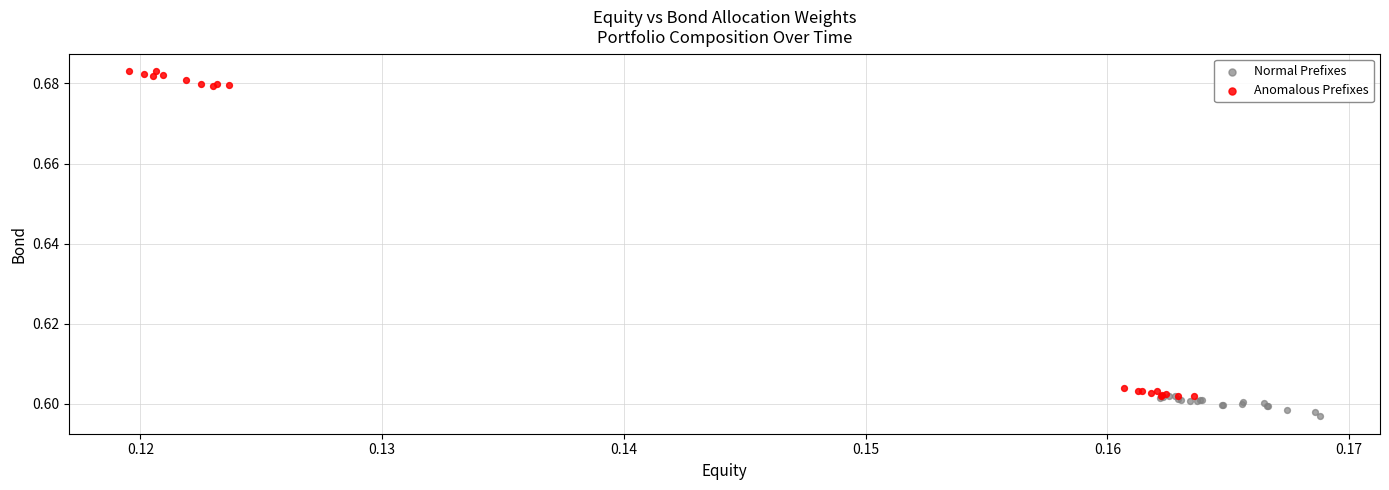

Which series has the largest Y range (max minus min)?

Anomalous Prefixes